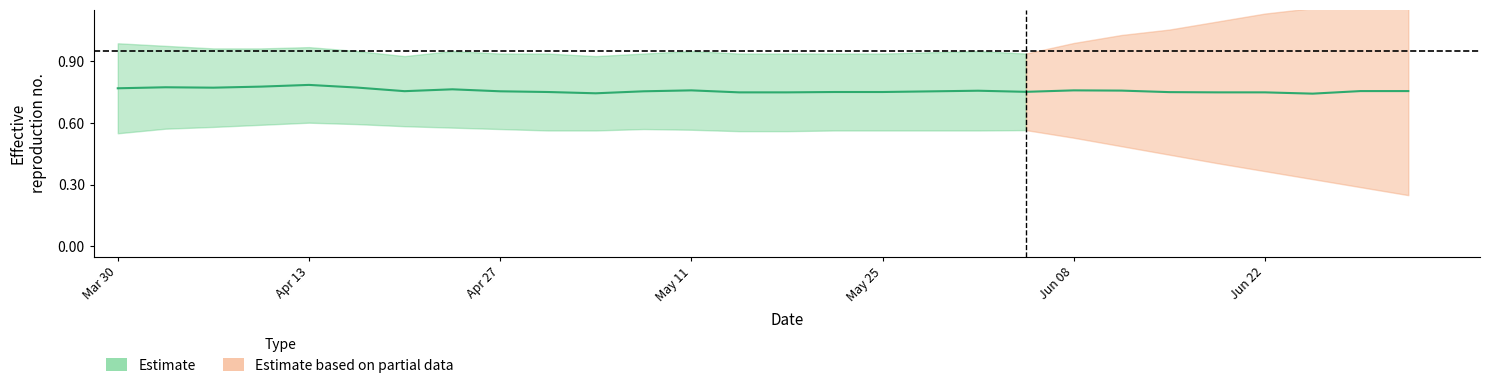

What is the difference between the highest and lowest values at 1?

1.0